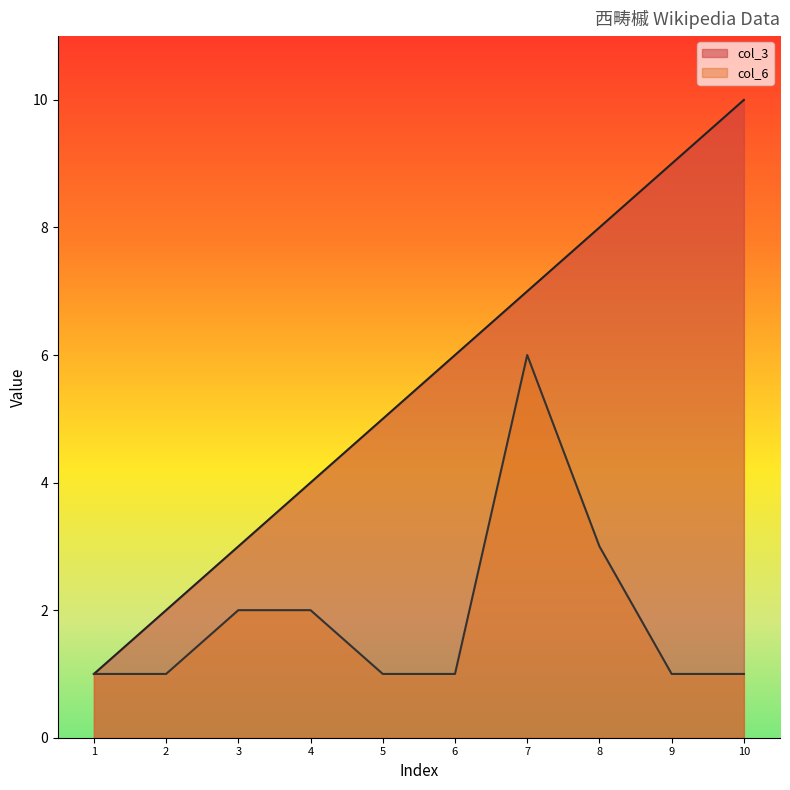

What is the difference between the col_6 values at 5 and 4?

1